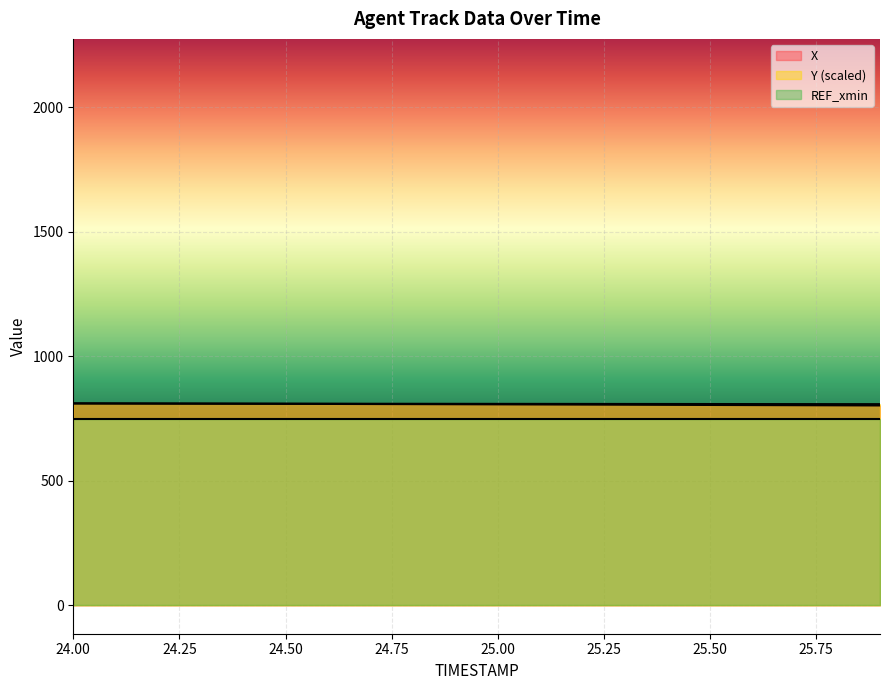

How many lines are shown in the chart?

3